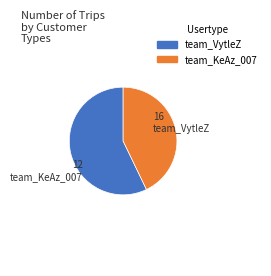

Do team_VytleZ and team_KeAz_007 together represent more than half of the pie?

Yes